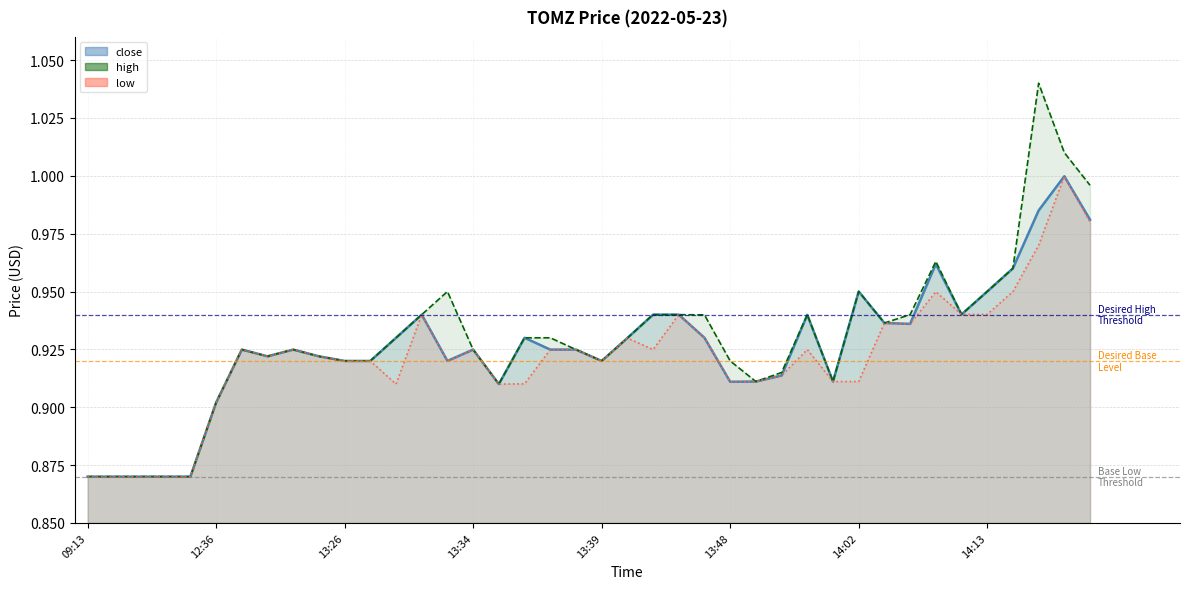

What are all the series names shown in the legend?

close, high, low